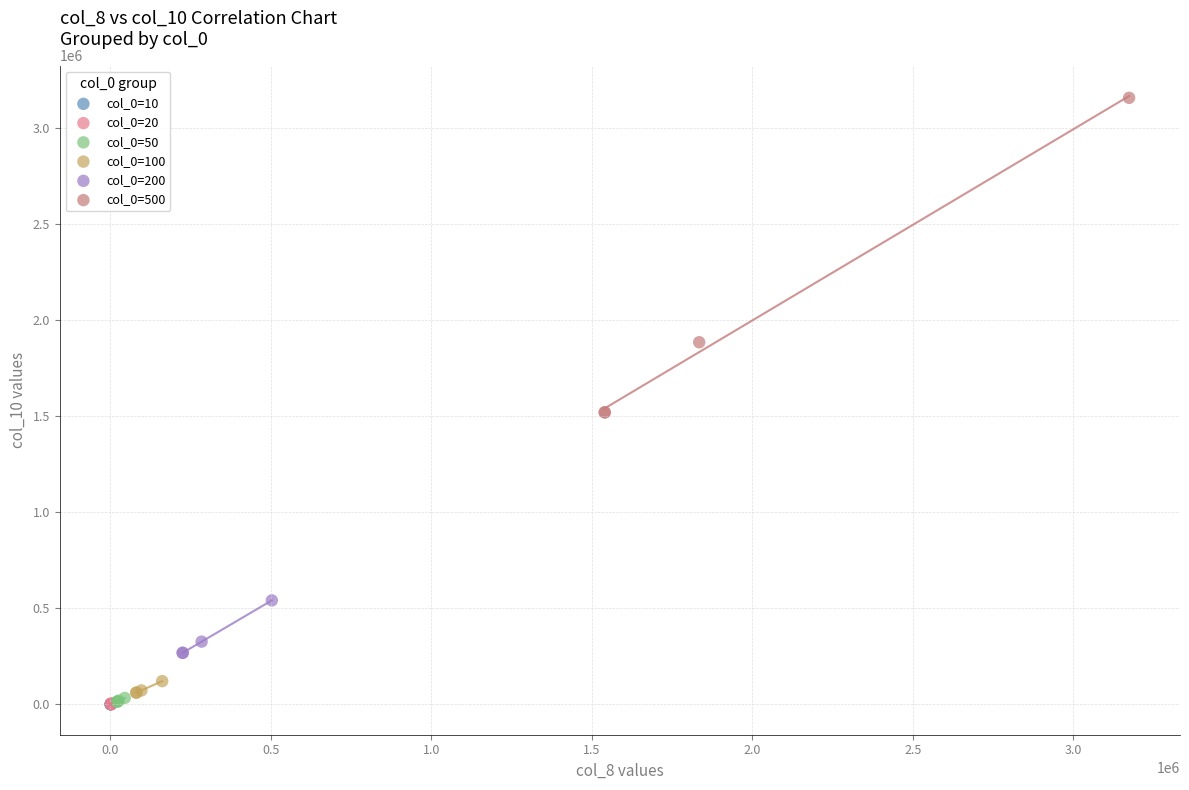

Which series has the widest spread of Y values?

col_0=500